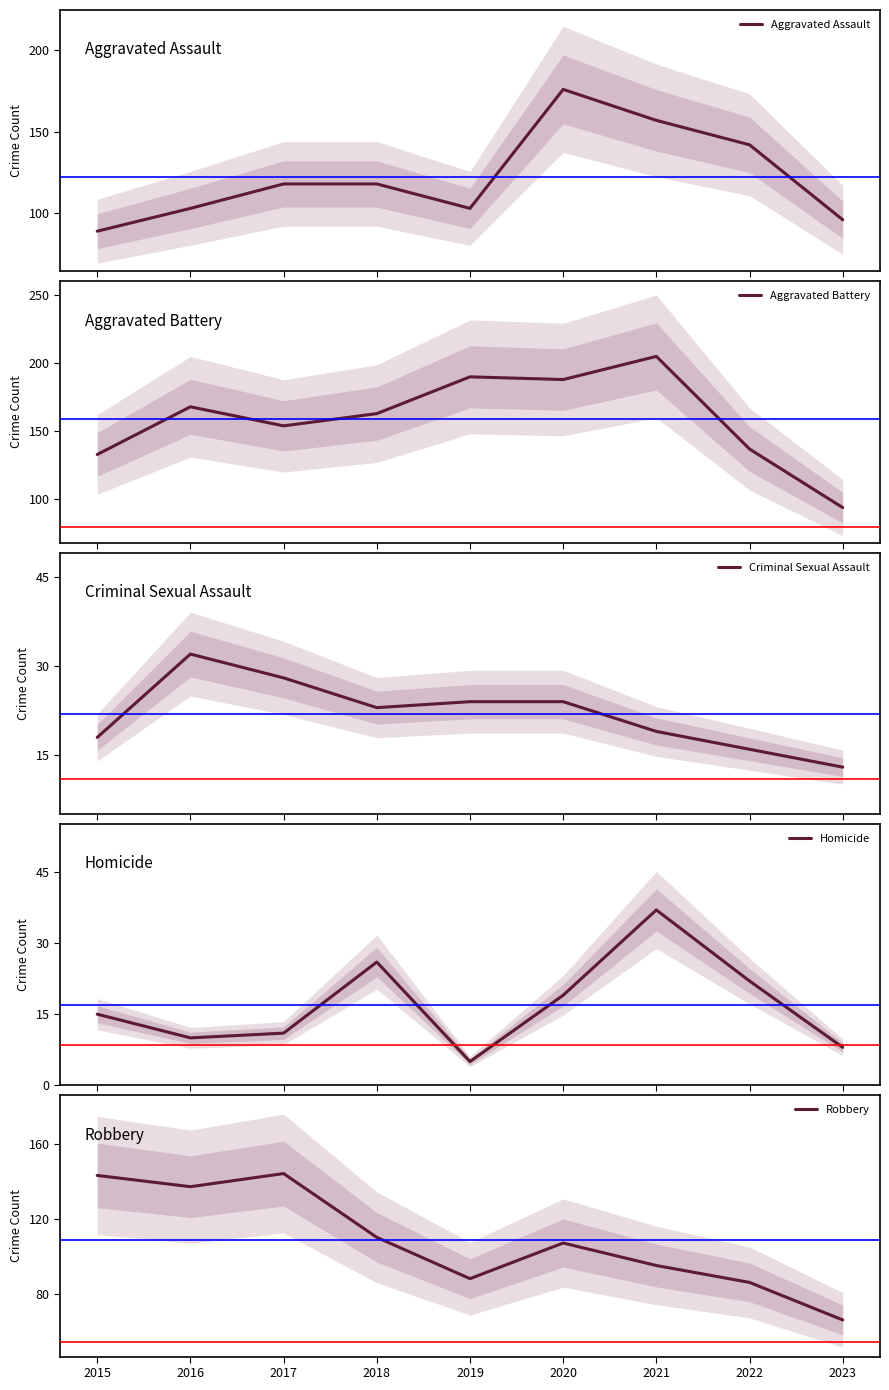

The Aggravated Assault series shows 103 at 2016. True or false?

True